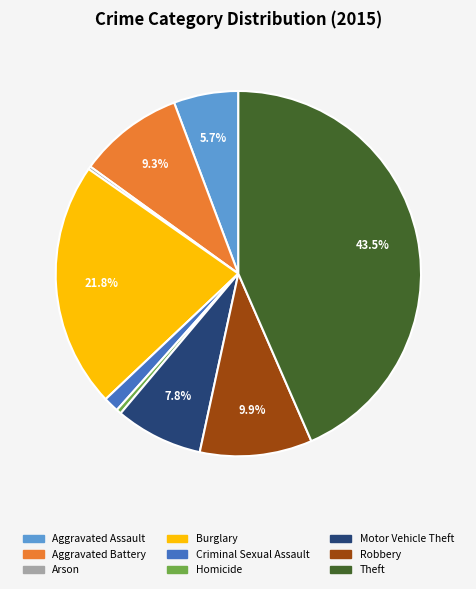

What portion of the pie excludes Aggravated Assault?

94.3%